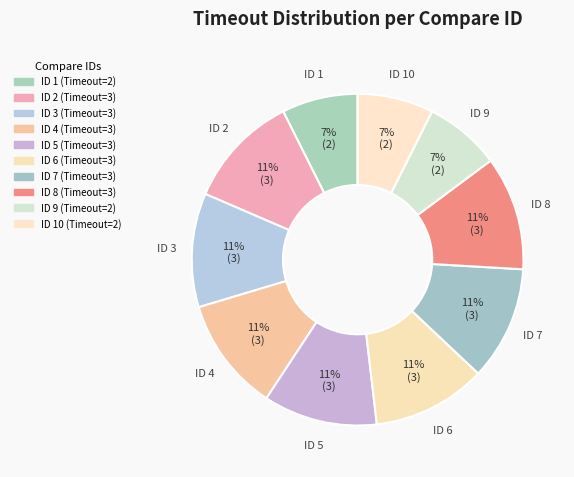

How many segments does this pie chart have?

10